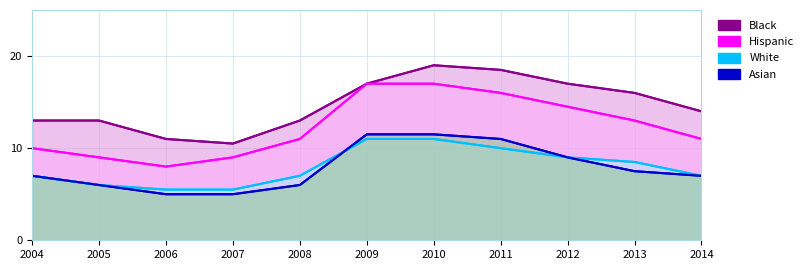

At which category is the sum across all series the highest?

2010